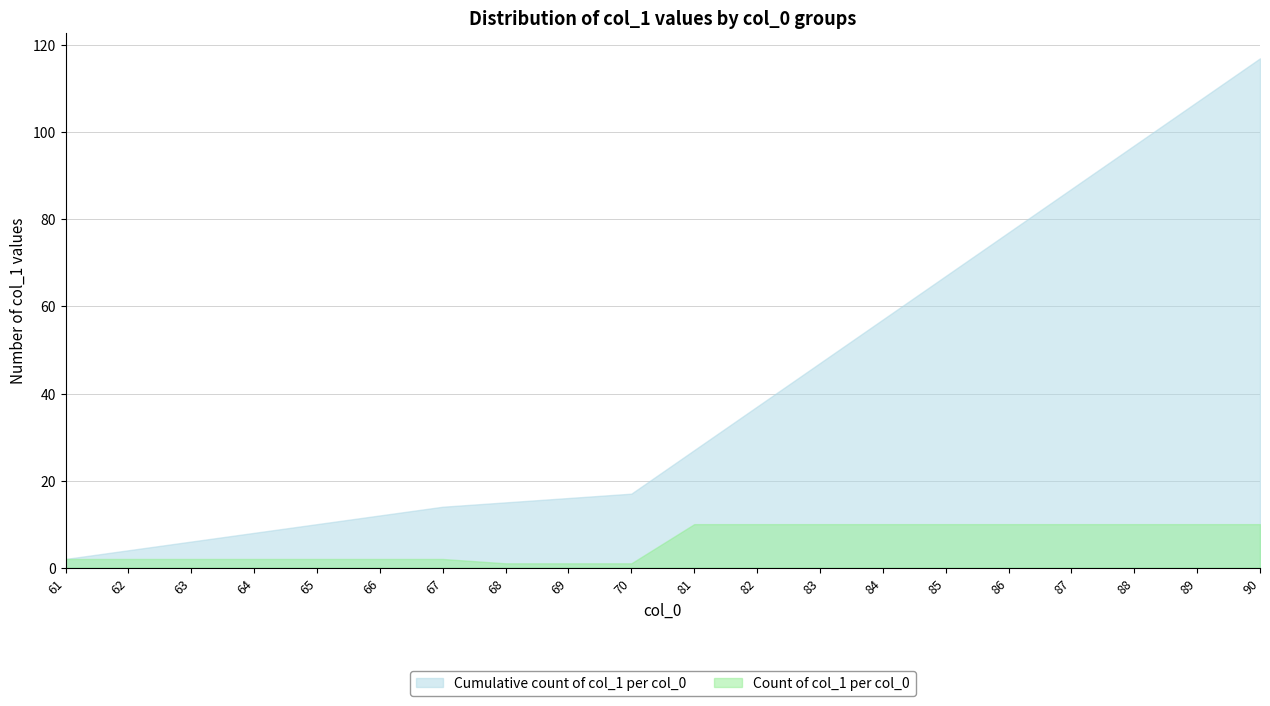

Which series has the widest spread of values?

Cumulative count of col_1 per col_0